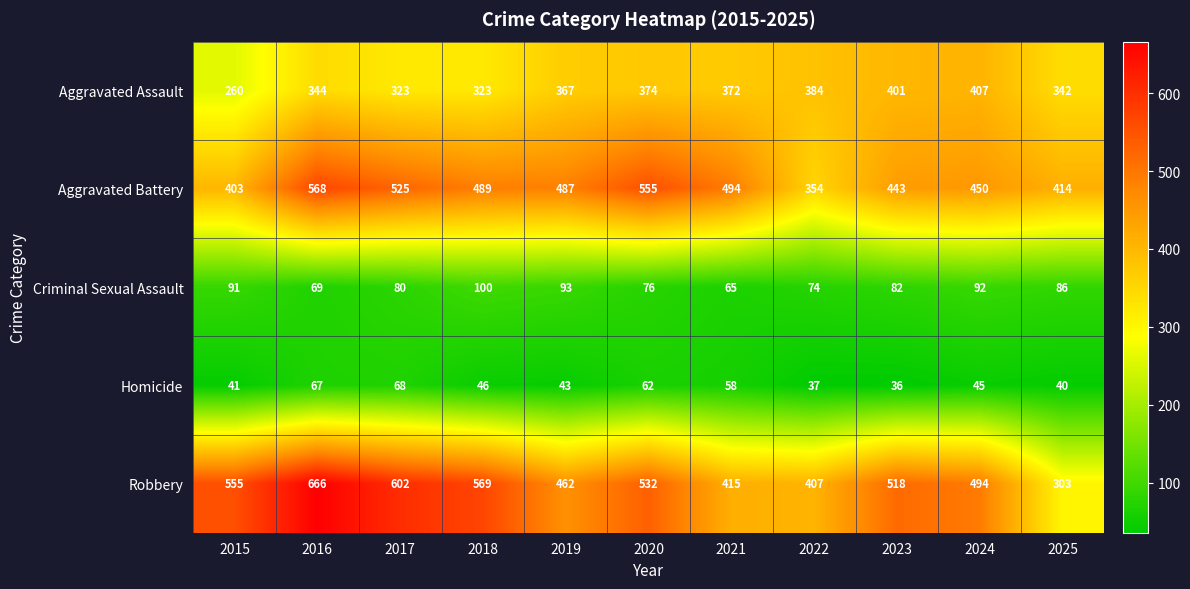

Which series changed the most between 2021 and 2024?

Robbery